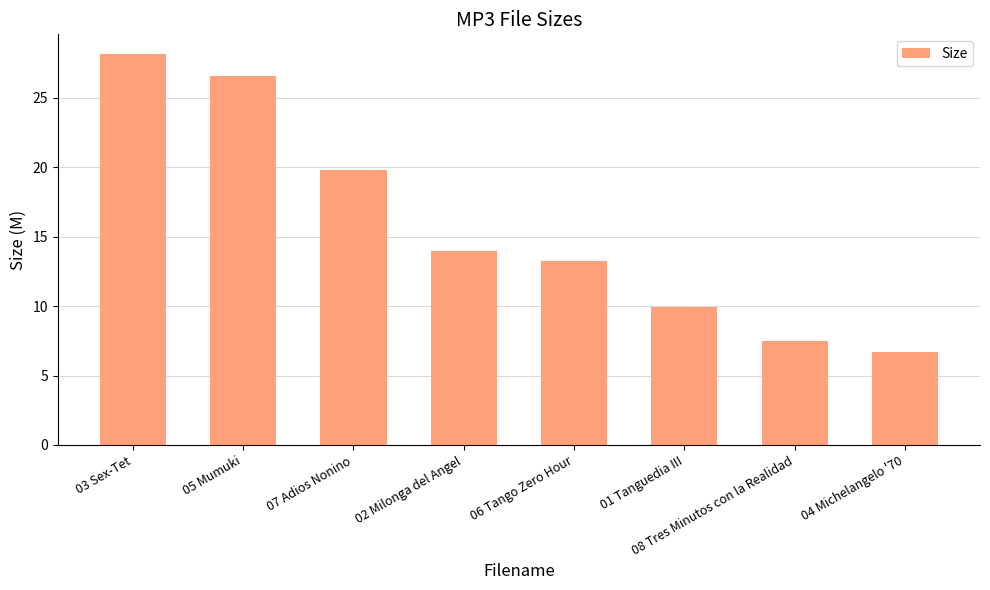

What is the value of the 3rd bar from the left?

19.8